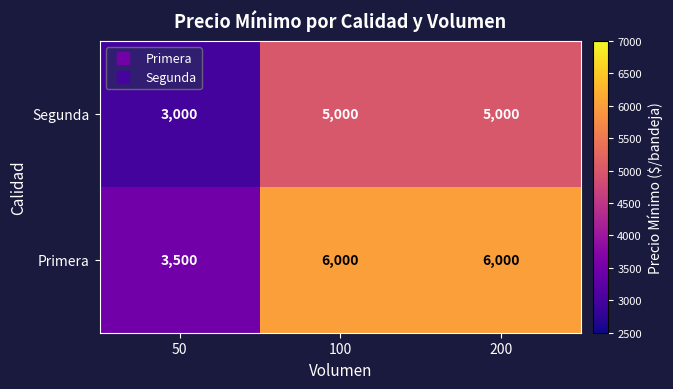

The value of Primera at 50 is 3500. True or false?

True